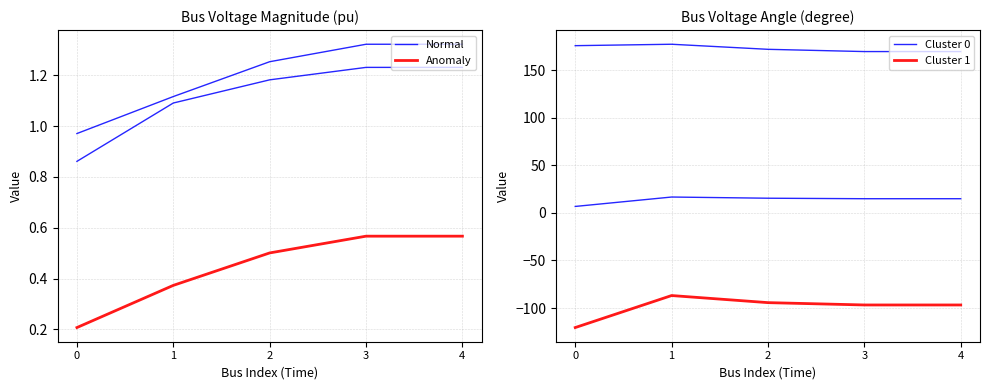

What is the spread (max minus min) of values at 3?

111.7